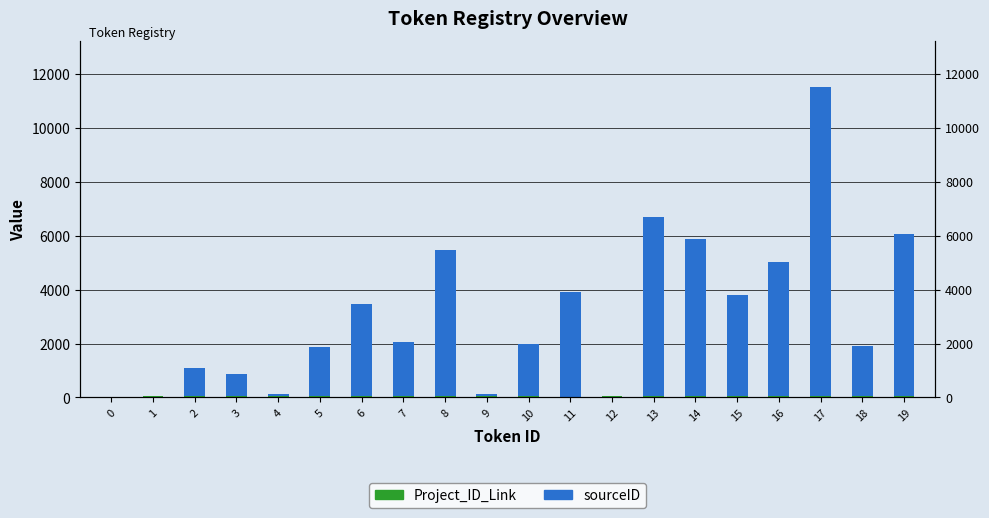

Reading left to right, extract all data points from this chart.

Project_ID_Link: 0	69	52	53	65	39	55	57	40	66	41	8	58	68	59	69	70	71	72	73
sourceID: 0	1	1027	825	52	1839	3408	2010	5426	74	1958	3890	2	6636	5805	3717	4943	11419	1831	5994